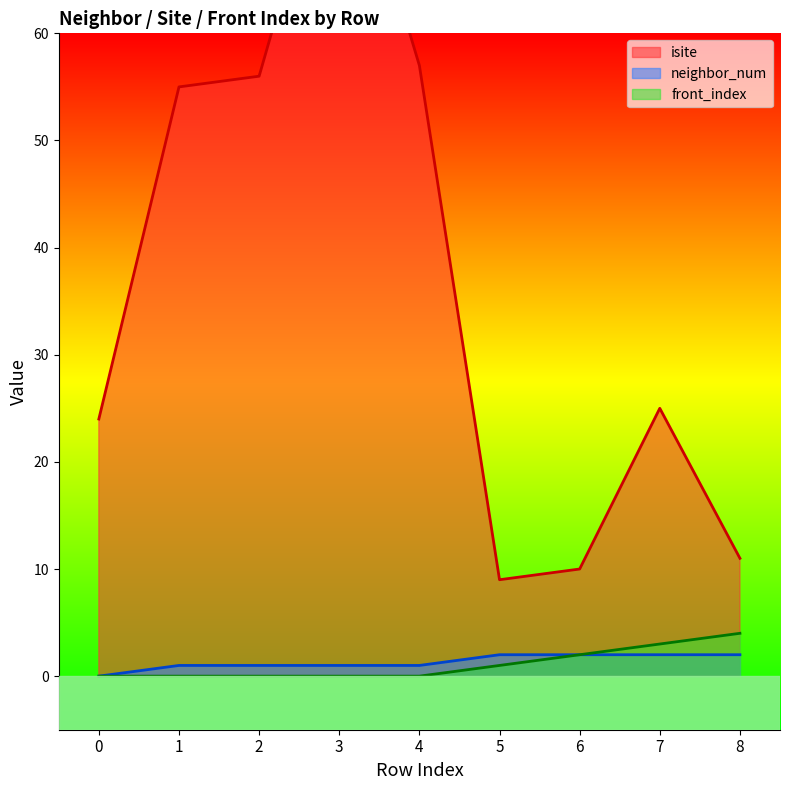

Does the chart display data point markers on the line(s)?

No